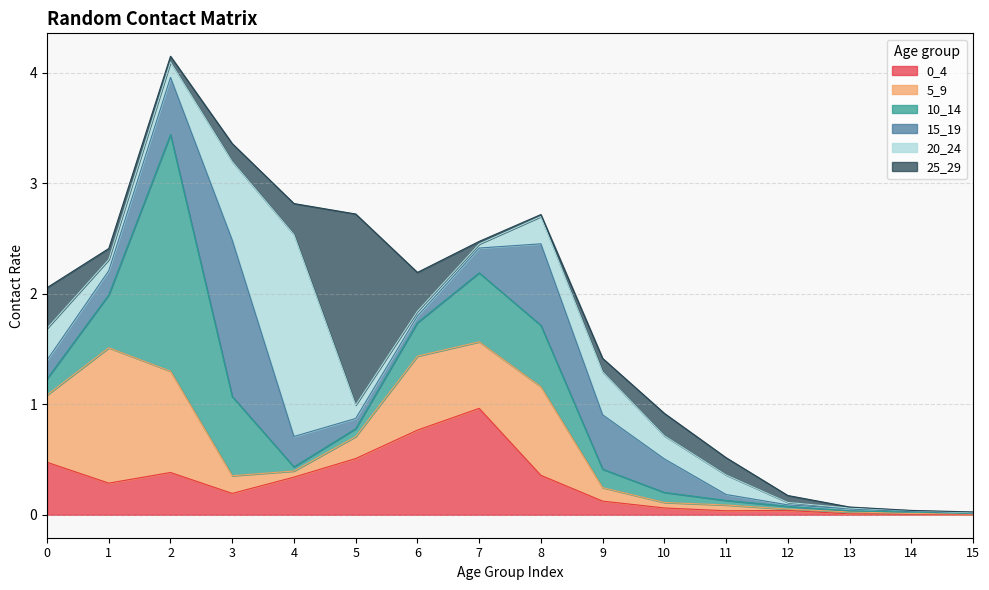

At how many categories does at least one series exceed 0?

16